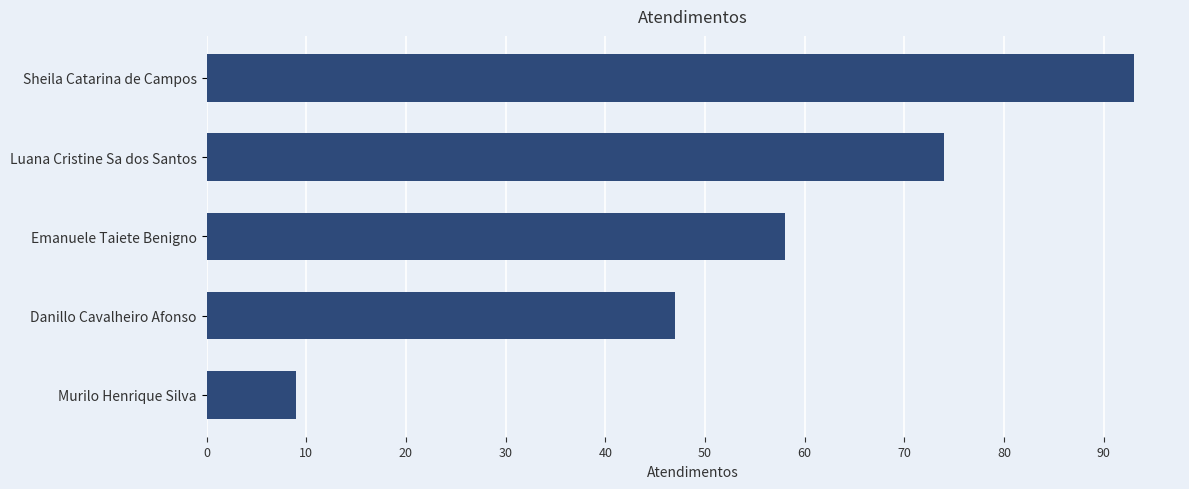

How many values are below 58?

2